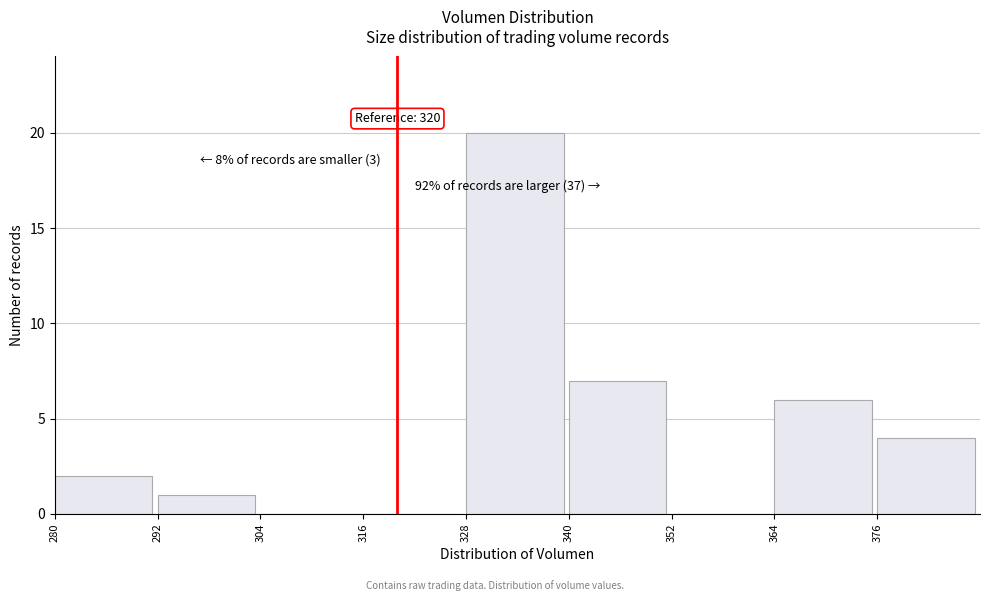

Over which range of the x-axis is the bar tallest?

328 to 340